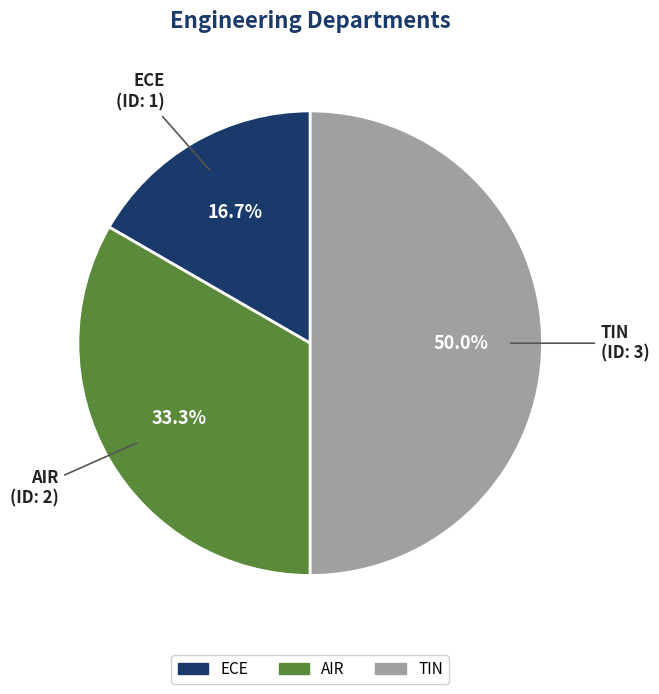

To the nearest percent, what percentage of the pie is TIN?

50%